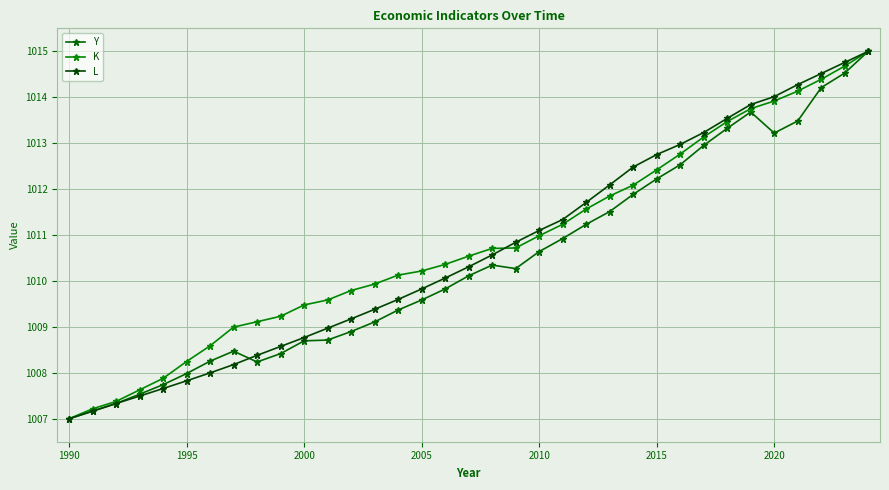

What is the value of the K point at the 29th from the left?

1013.5